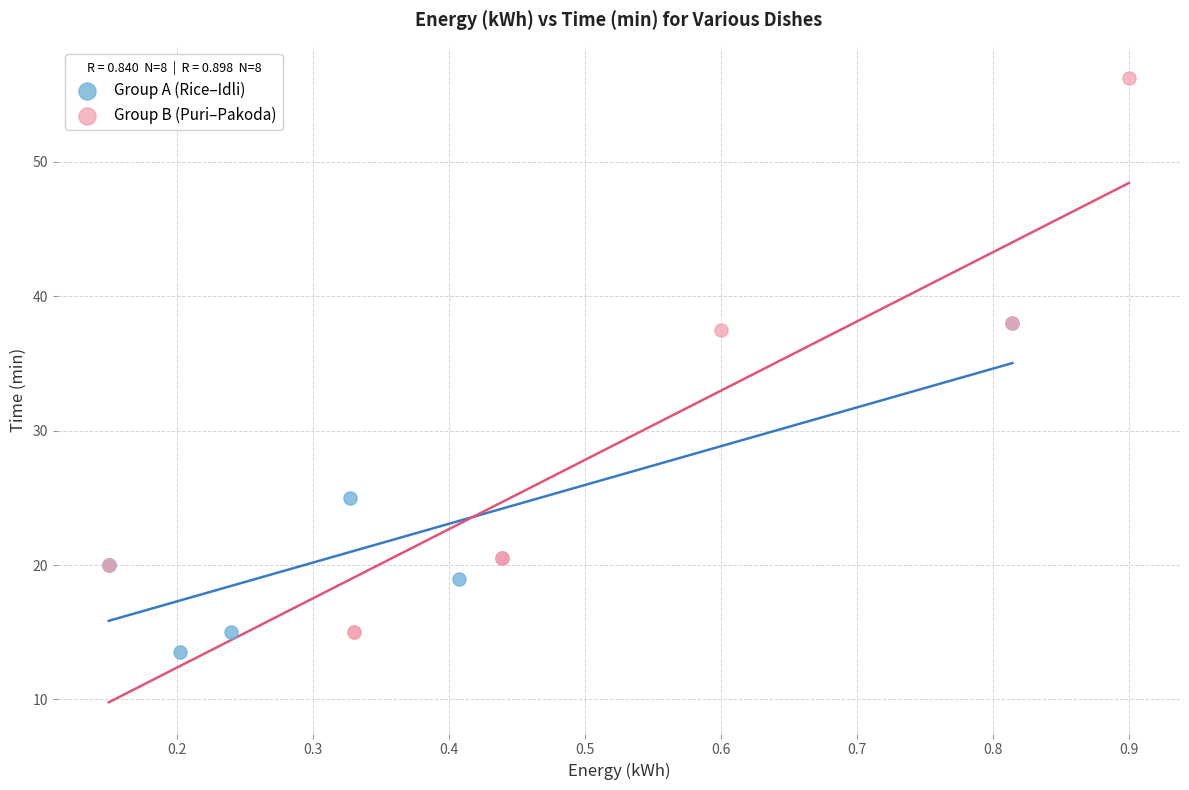

Which series has the widest spread of Y values?

Group B (Puri–Pakoda)